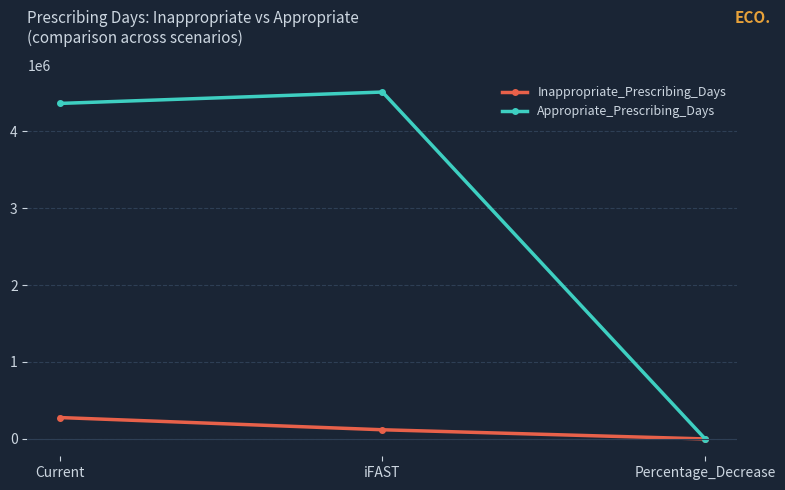

Which category has the lowest value across all series?

Percentage_Decrease